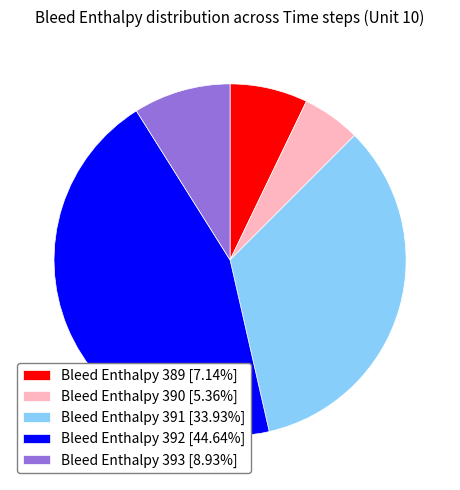

Is it true that Bleed Enthalpy 392 is 45% of the pie?

True